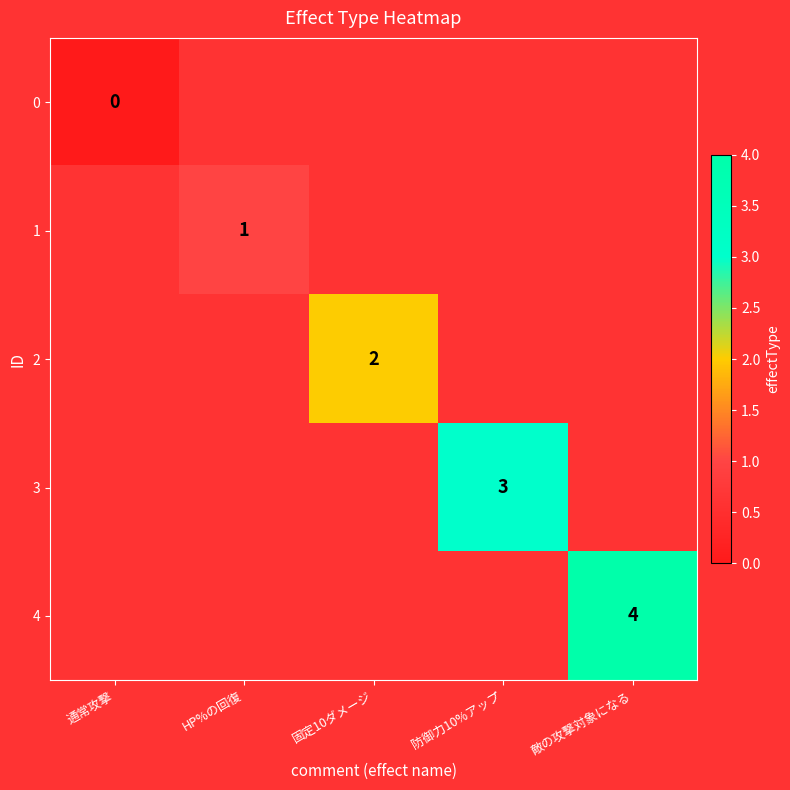

Which category has the highest value across all series?

敵の攻撃対象になる